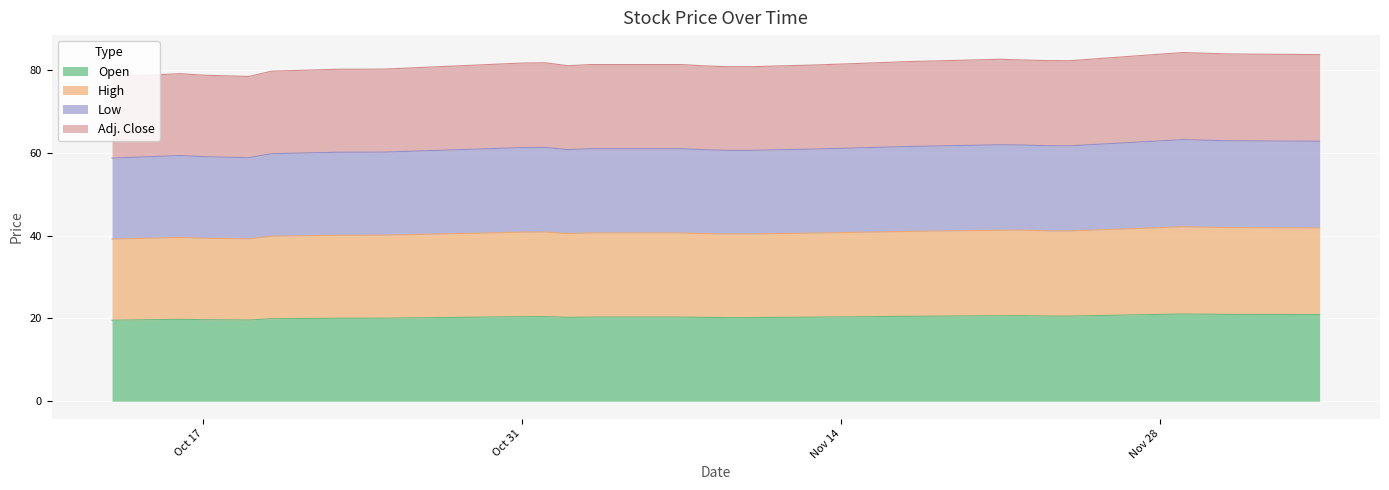

True or false: High and Adj. Close cross at least once.

False